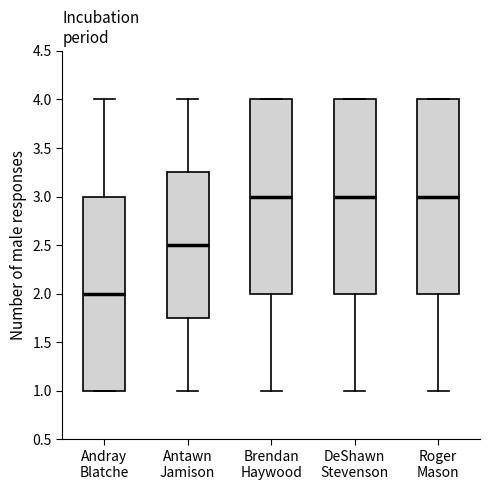

Which box's median line is the lowest?

Andray Blatche